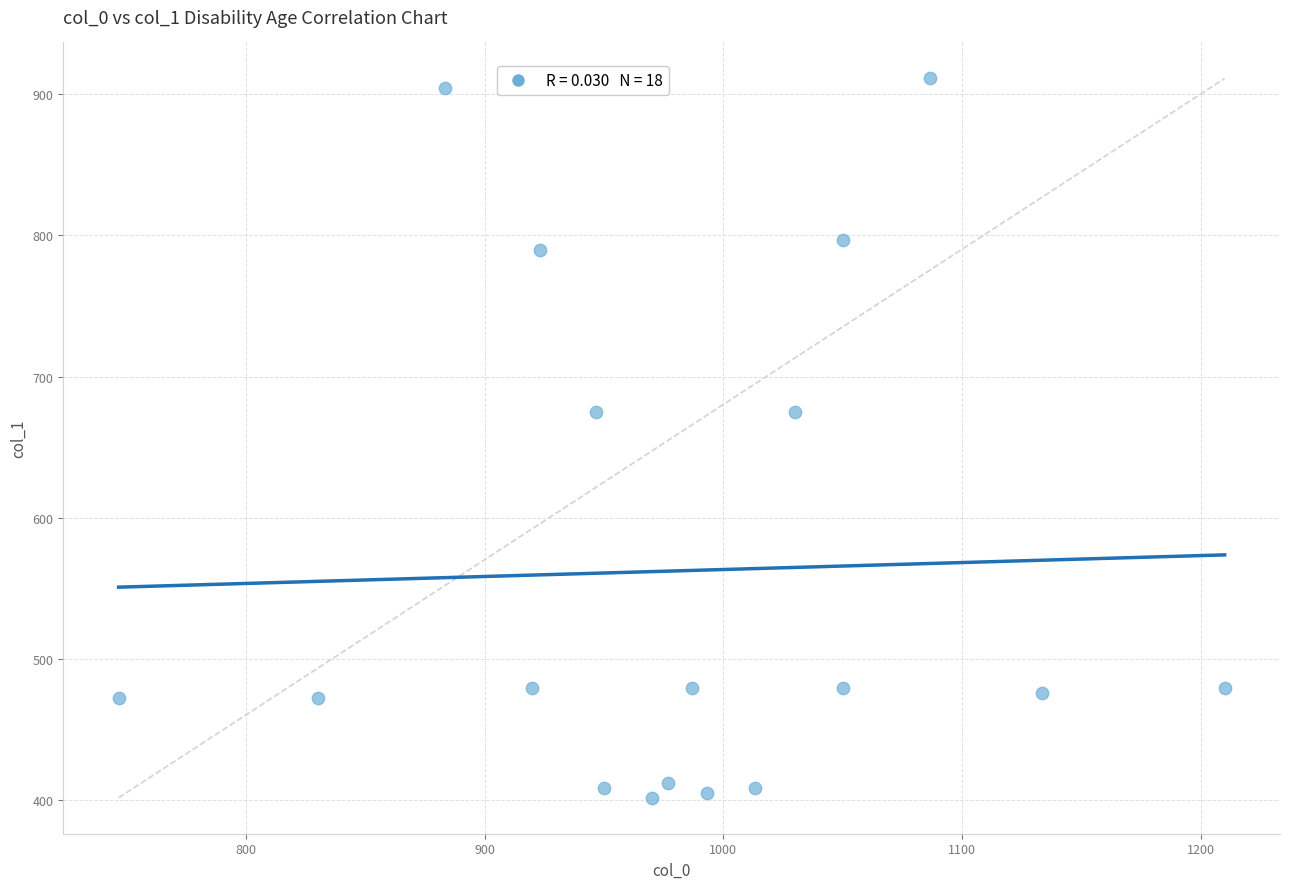

What is the range of X values (max minus min)?

463.3